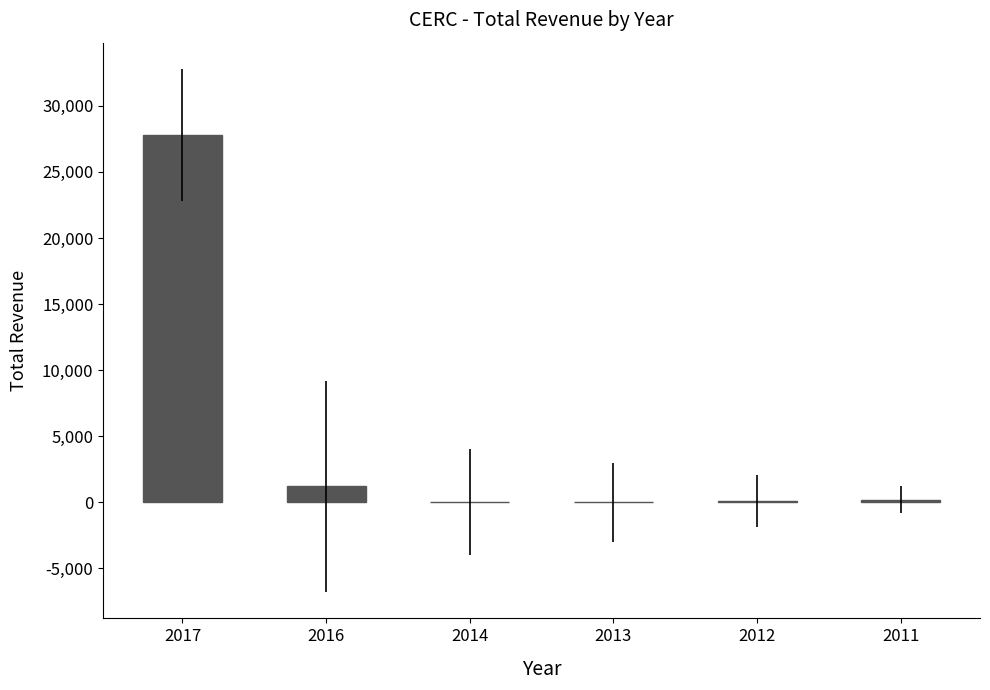

Are the bars horizontal?

No